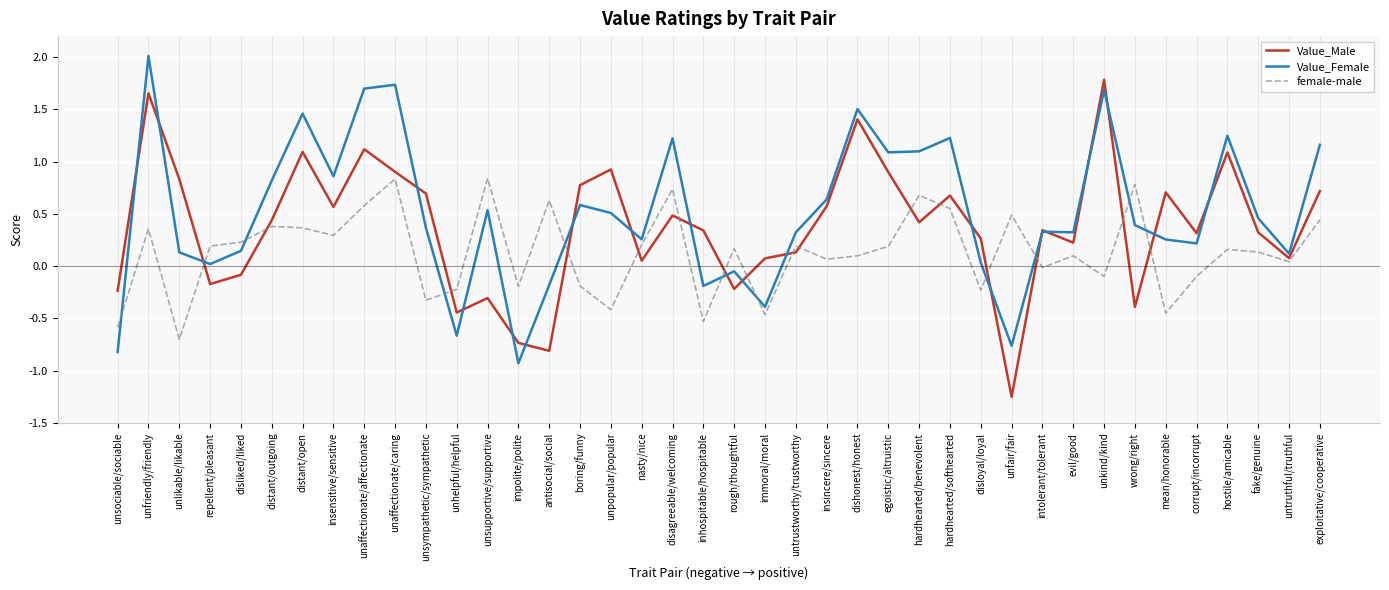

Between disloyal/loyal and hostile/amicable, which series saw the biggest shift?

Value_Female